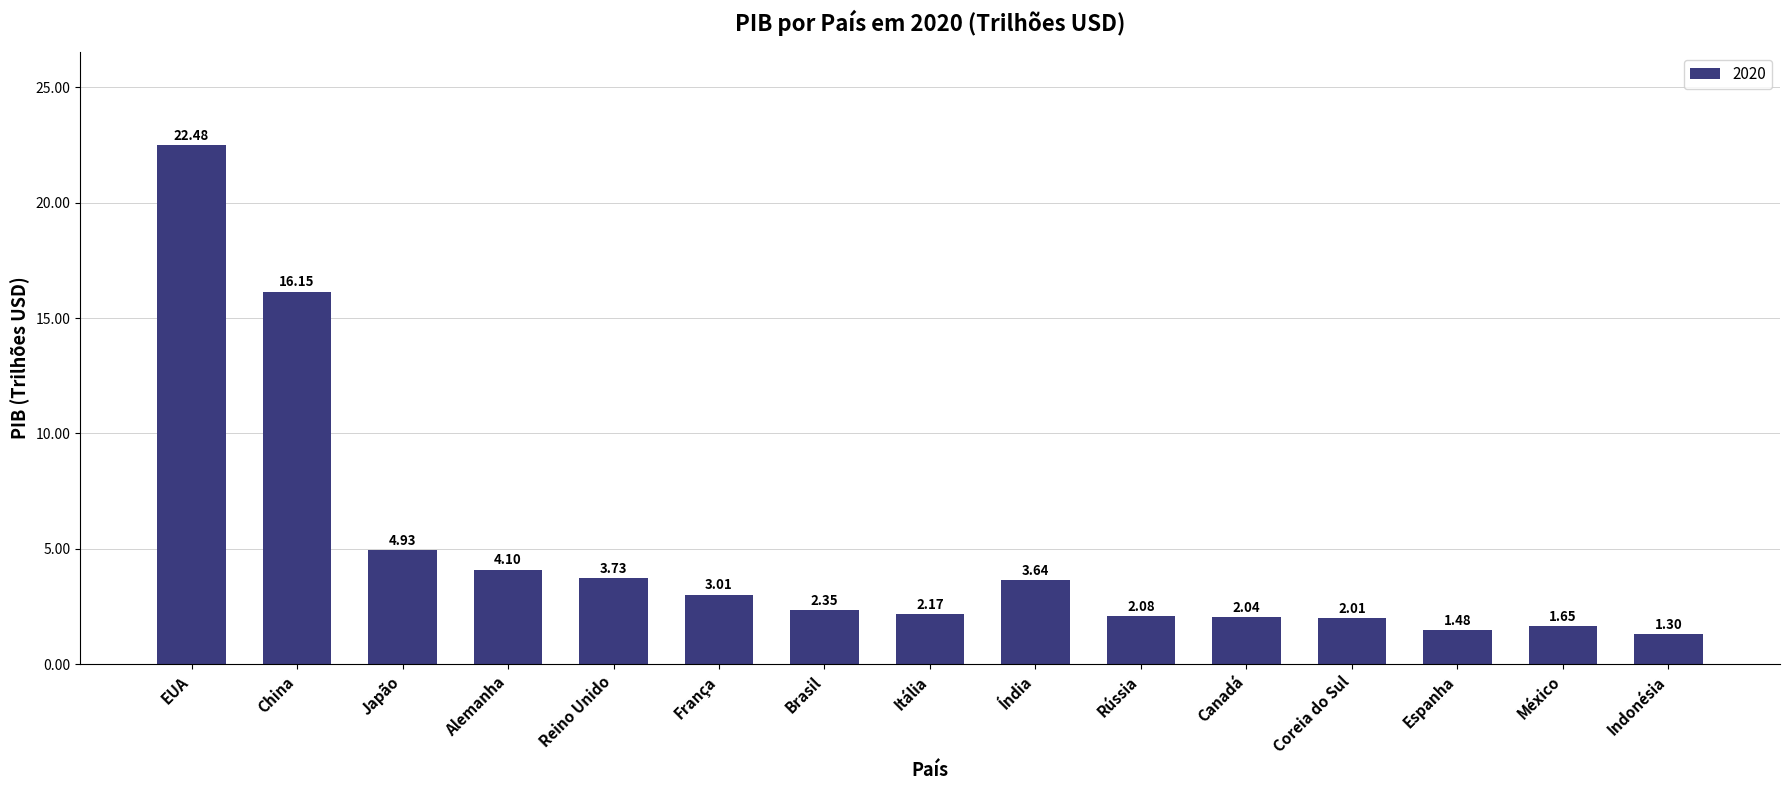

At which label does the data first exceed 2?

EUA